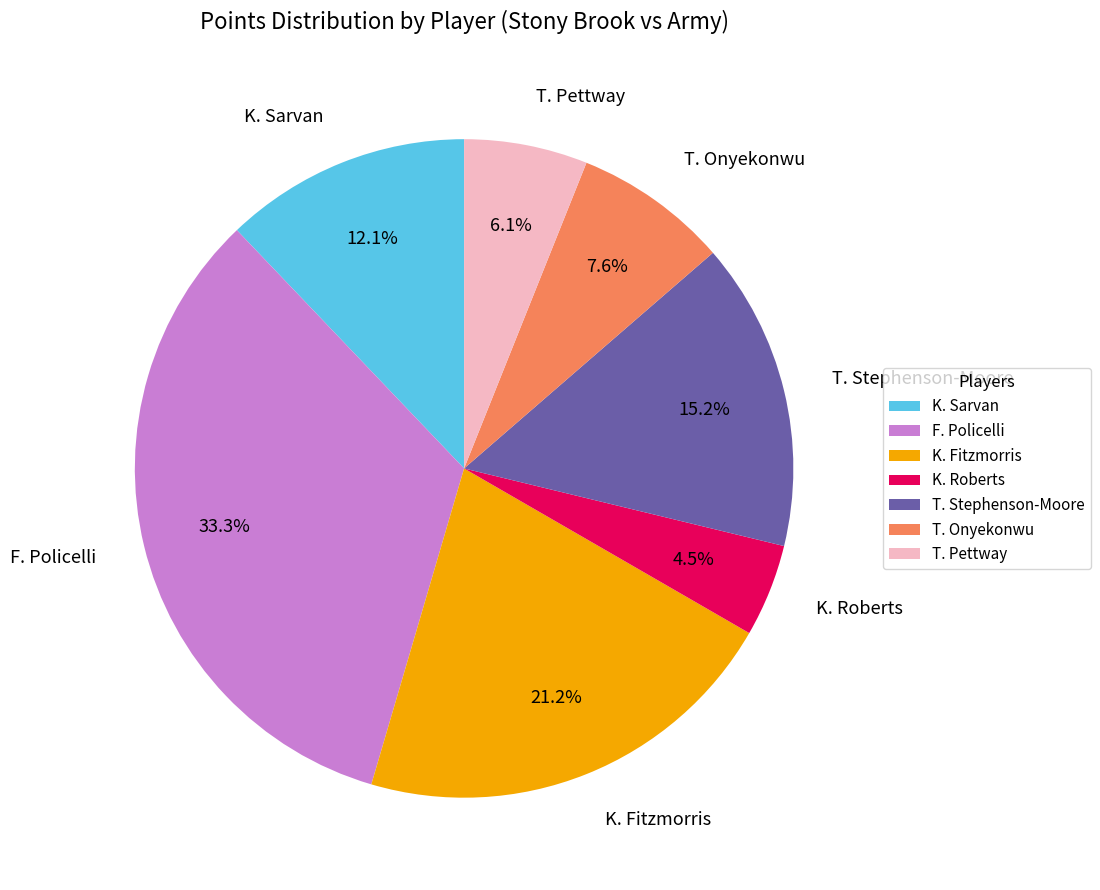

What is the total percentage of T. Pettway and F. Policelli?

39.4%